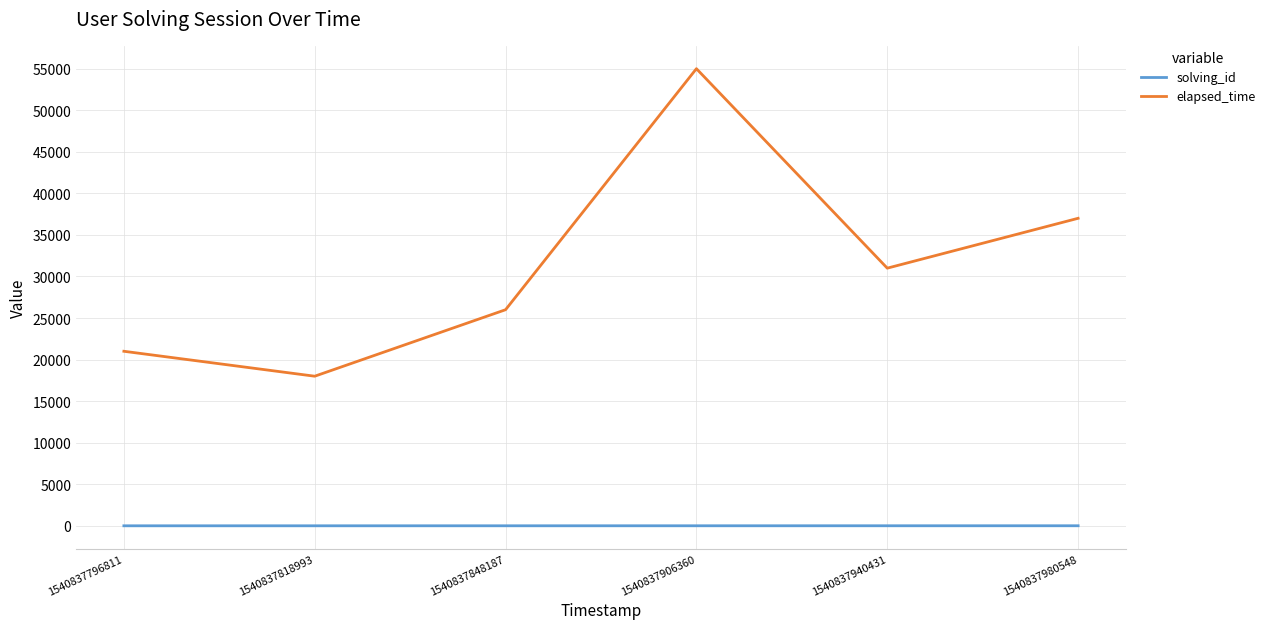

What is the difference between the highest and lowest values at 1540837848187?

25997